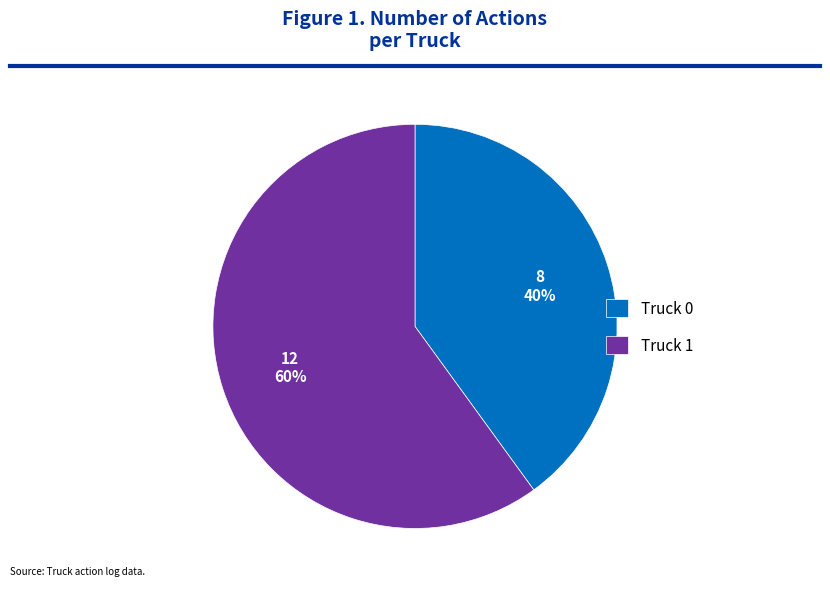

Which has a higher value, Truck 0 or Truck 1?

Truck 1